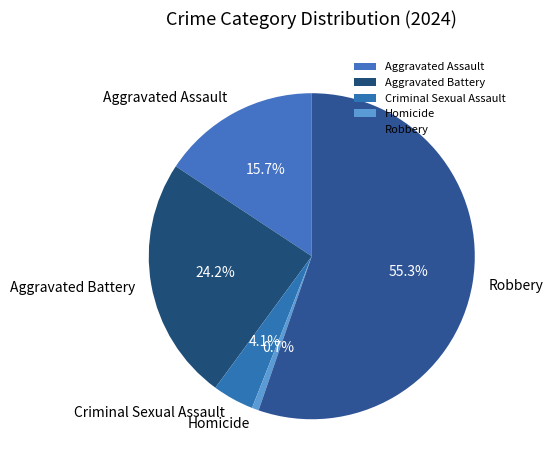

What portion of the pie excludes Aggravated Battery?

75.8%